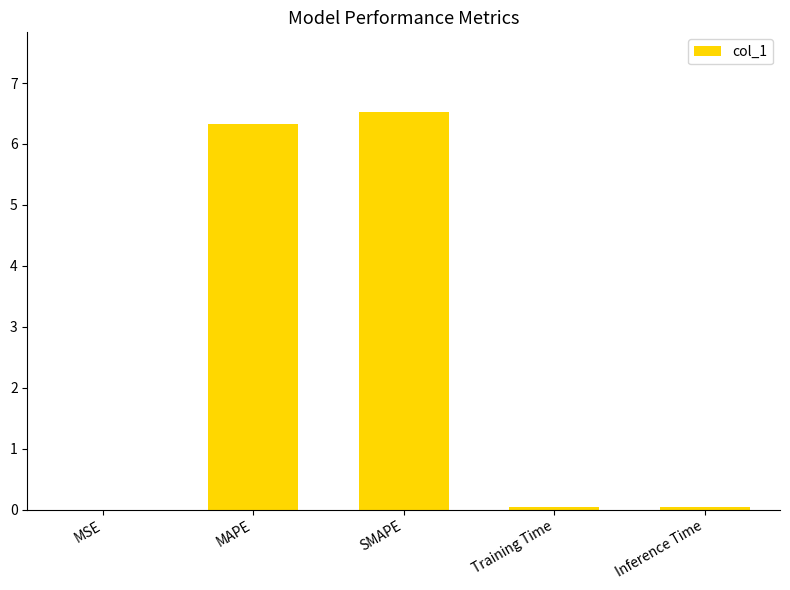

Which has a higher value, Inference Time or SMAPE?

SMAPE